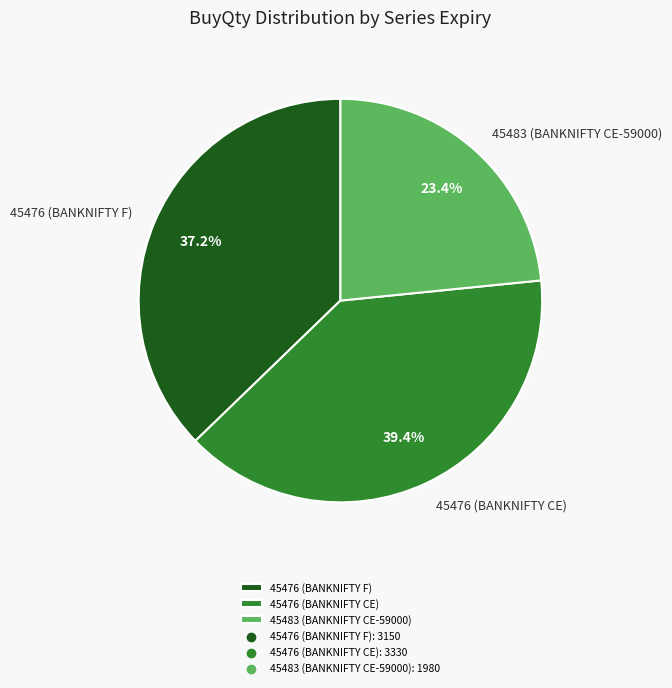

Is there any slice that represents more than half of the pie?

No